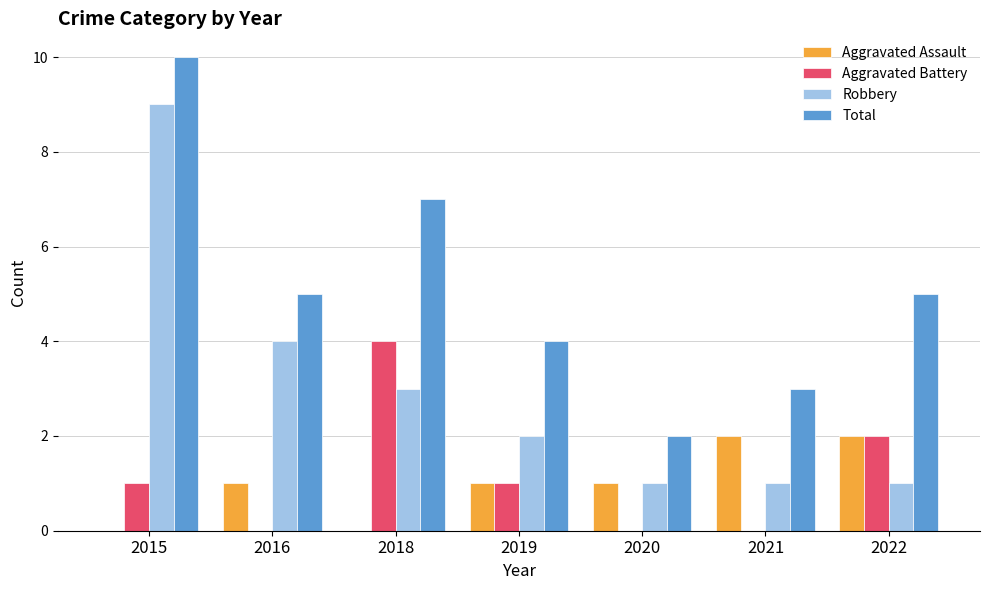

At which category is the sum across all series the highest?

2015